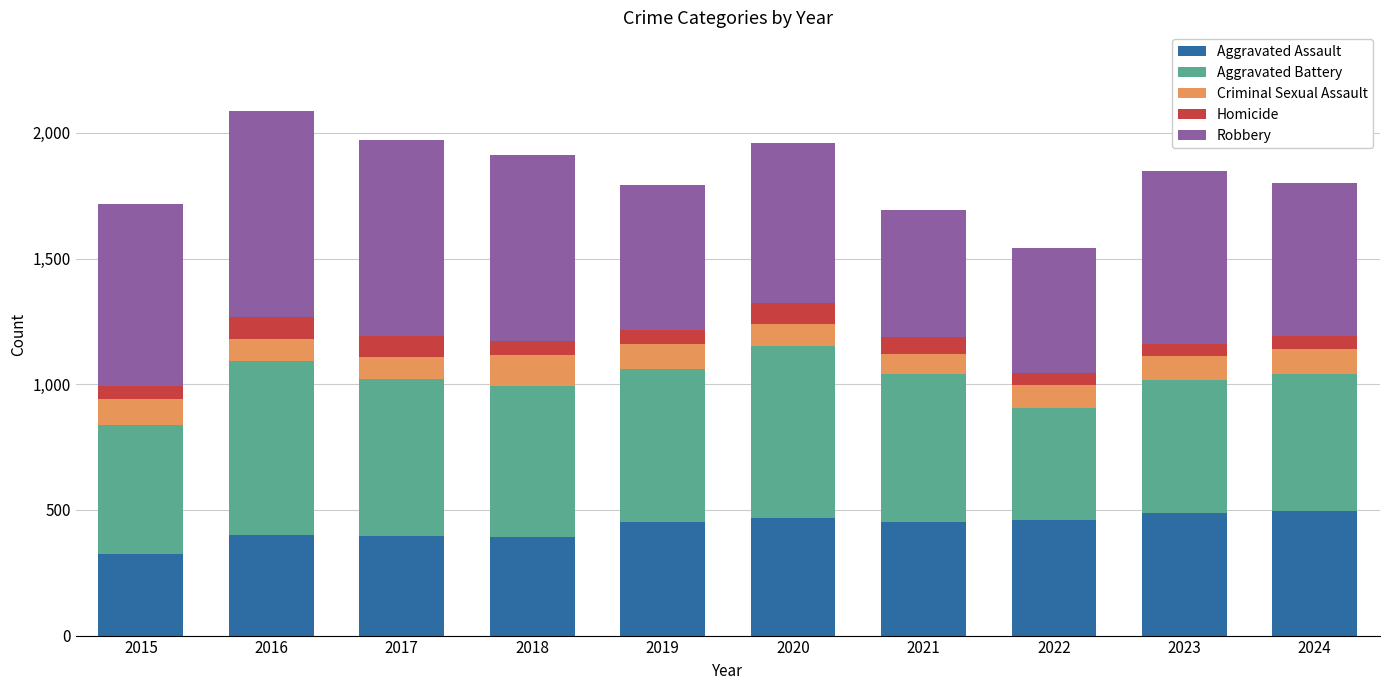

The value of Aggravated Assault at 2024 is 196. True or false?

False